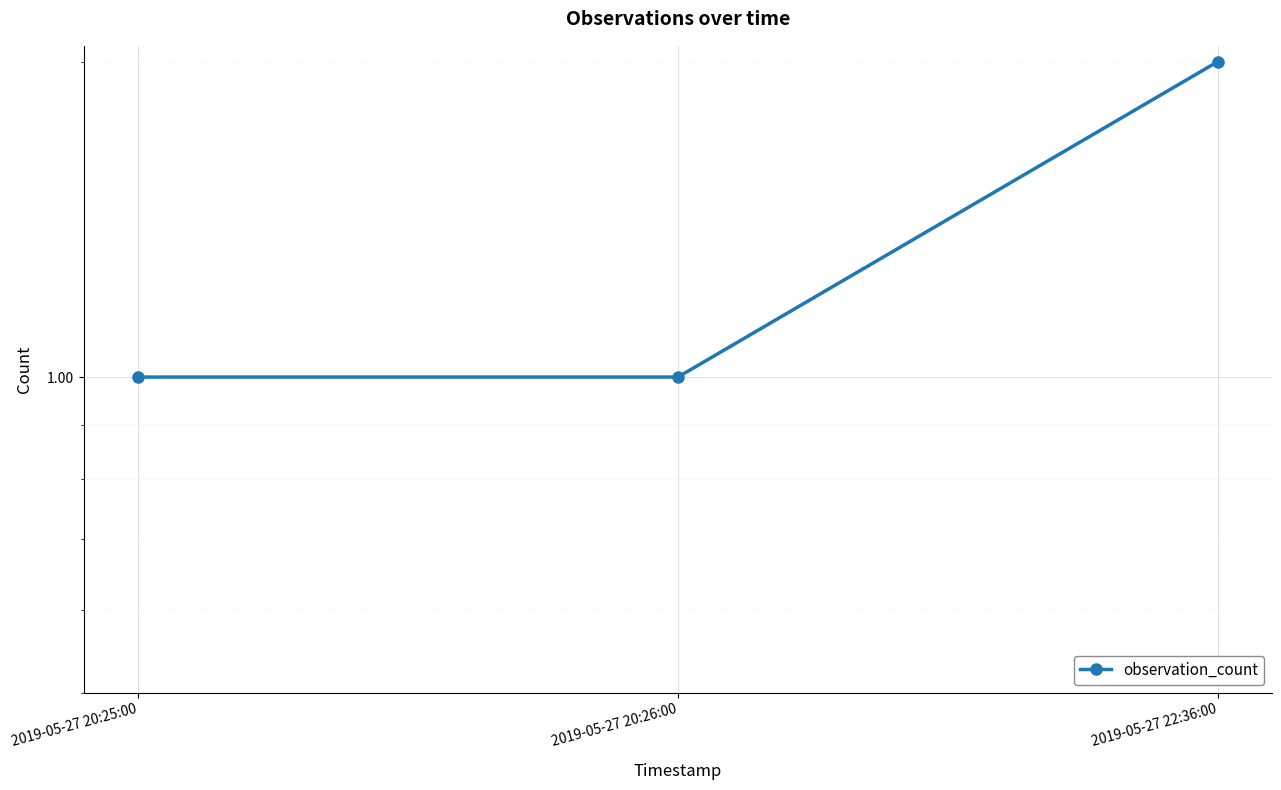

List the labels in order of value, smallest first.

2019-05-27 20:25:00, 2019-05-27 20:26:00, 2019-05-27 22:36:00